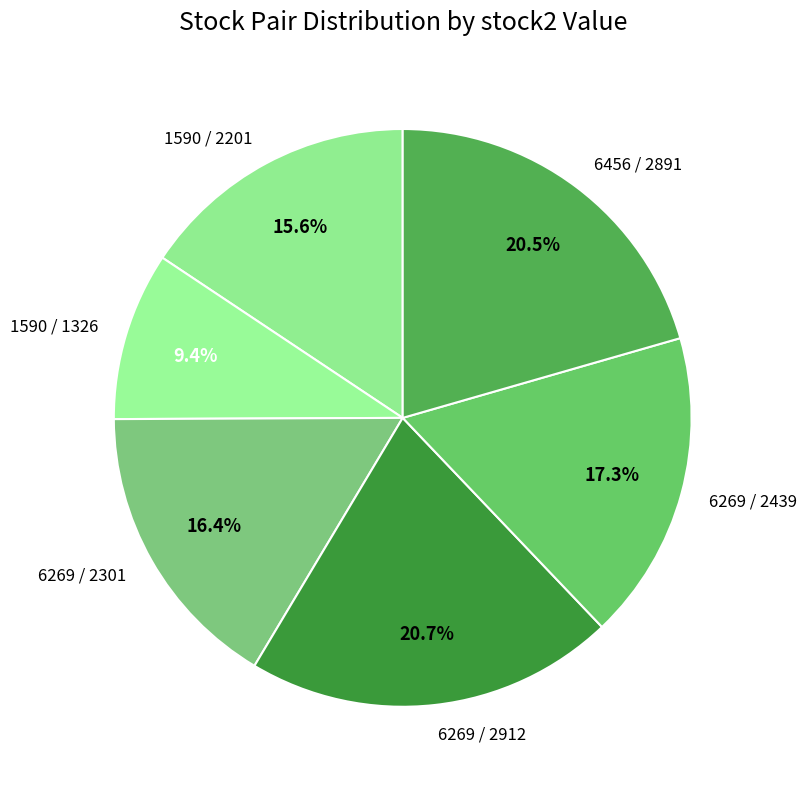

How many segments does this pie chart have?

6